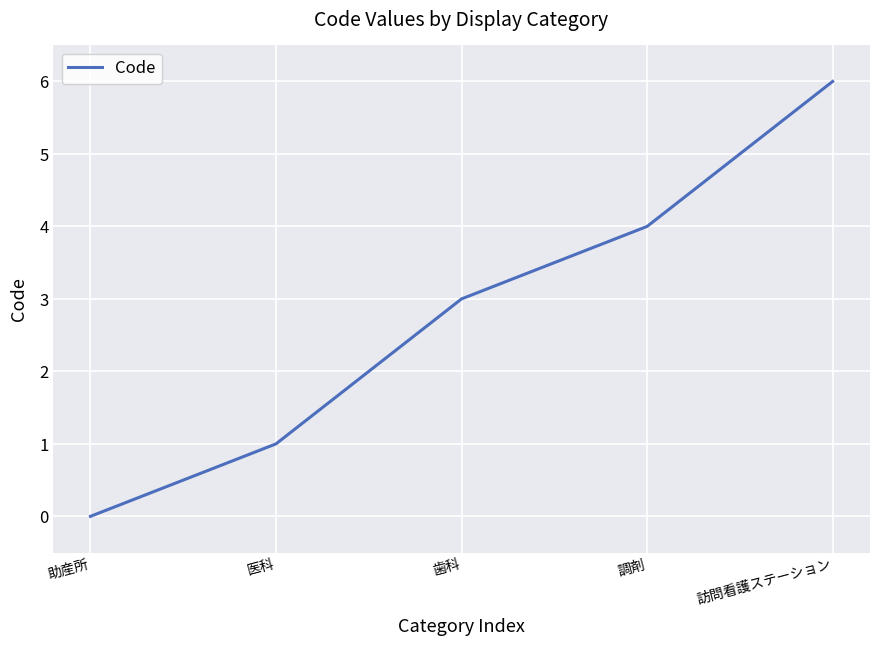

Reading left to right, extract all data points from this chart.

助産所=0	医科=1	歯科=3	調剤=4	訪問看護ステーション=6